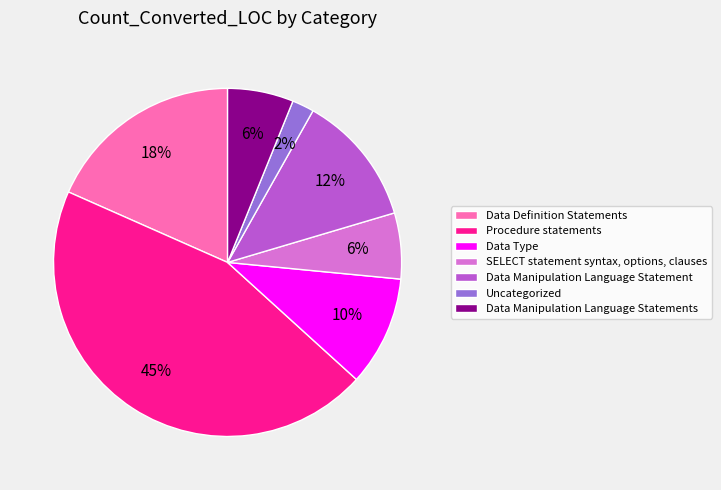

Between SELECT statement syntax, options, clauses and Data Definition Statements, which is larger?

Data Definition Statements